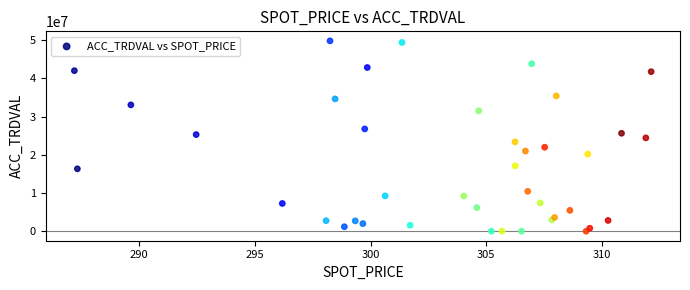

What is the range of Y values (max minus min)?

49800000